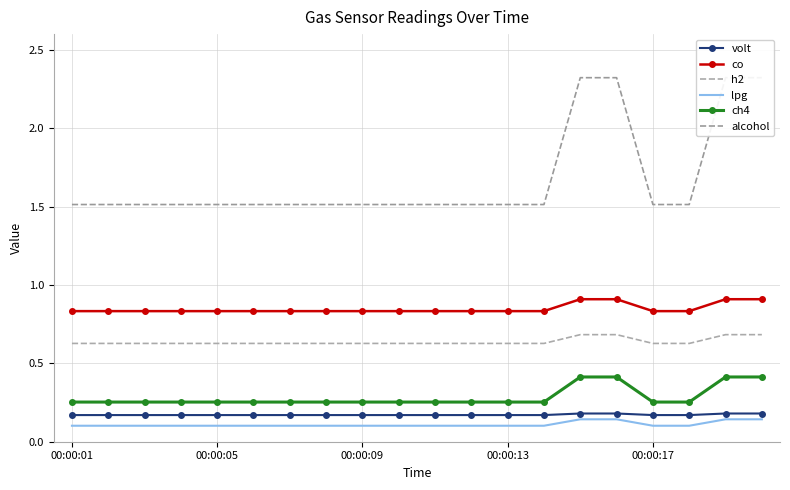

At which label does alcohol reach its minimum?

00:00:01